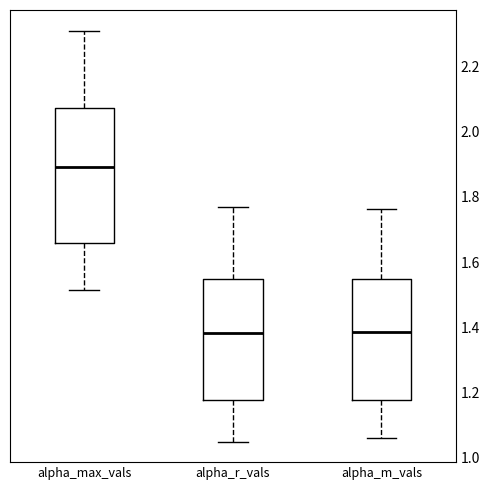

Reading left to right, transcribe this box plot: for each box, give where its median line is, the range the box spans, and where its two whiskers end, as read against the y-axis. The values are not printed on the chart, so give them approximately, as read against the axis.

alpha_max_vals: median 1.90, box 1.66 to 2.08, whiskers 1.52 to 2.30
alpha_r_vals: median 1.38, box 1.18 to 1.54, whiskers 1.06 to 1.76
alpha_m_vals: median 1.38, box 1.18 to 1.54, whiskers 1.06 to 1.76